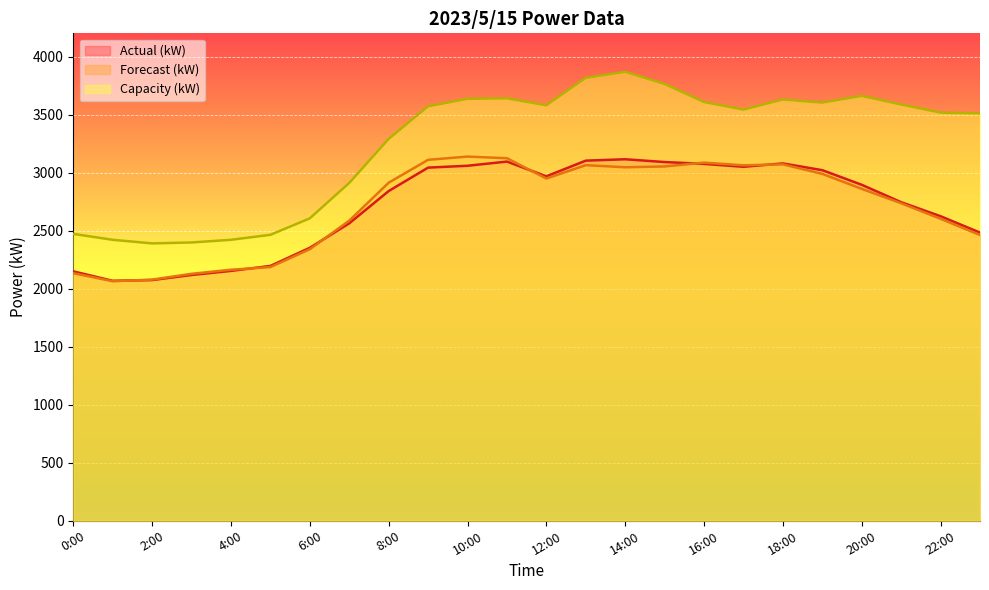

True or false: Forecast (kW) has more than 2 interior local peaks.

True